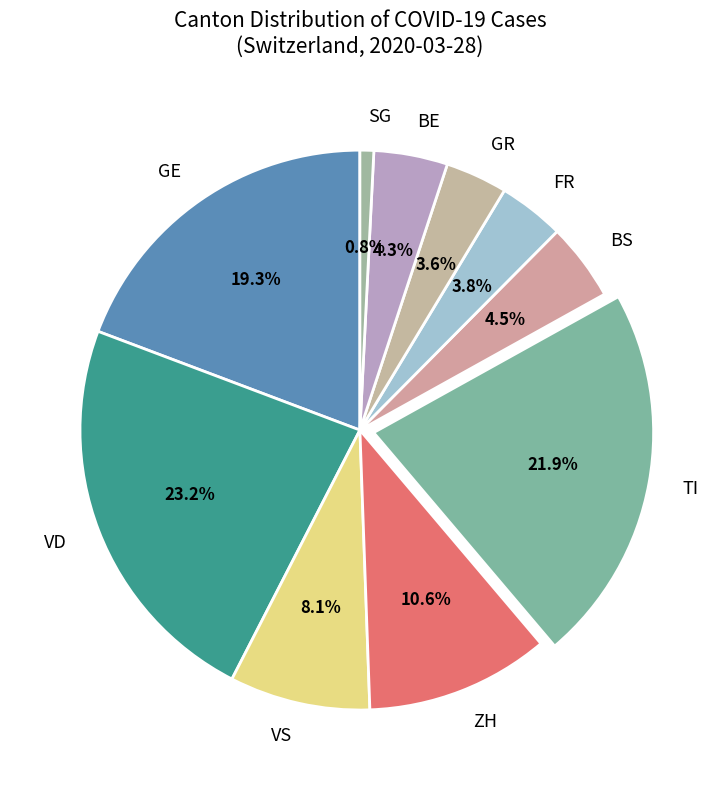

Between ZH and VS, which is larger?

ZH